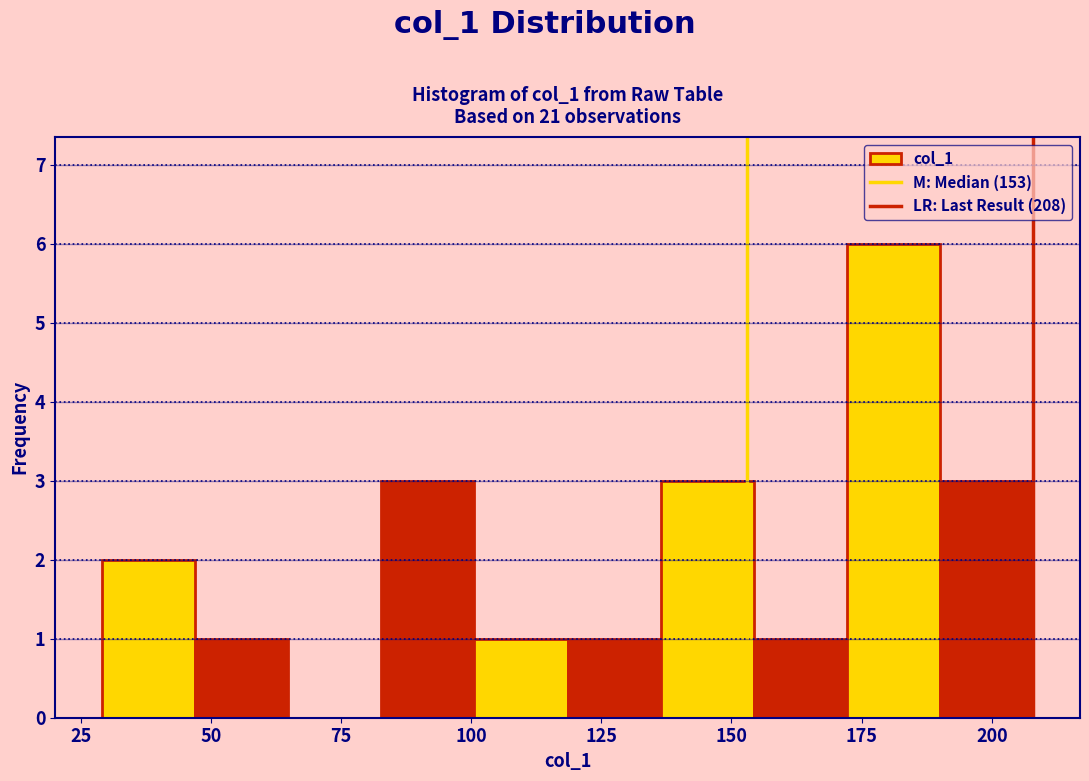

Around what value on the x-axis is the tallest bar? Give the approximate position of its centre, as read against the axis.

180